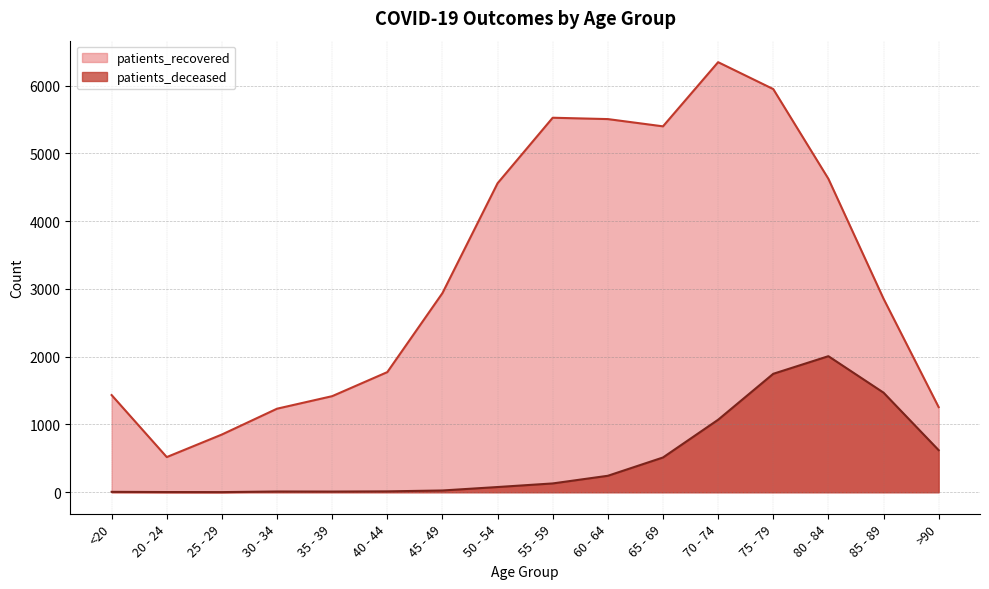

Which has a higher value, 55 - 59 or 65 - 69?

55 - 59